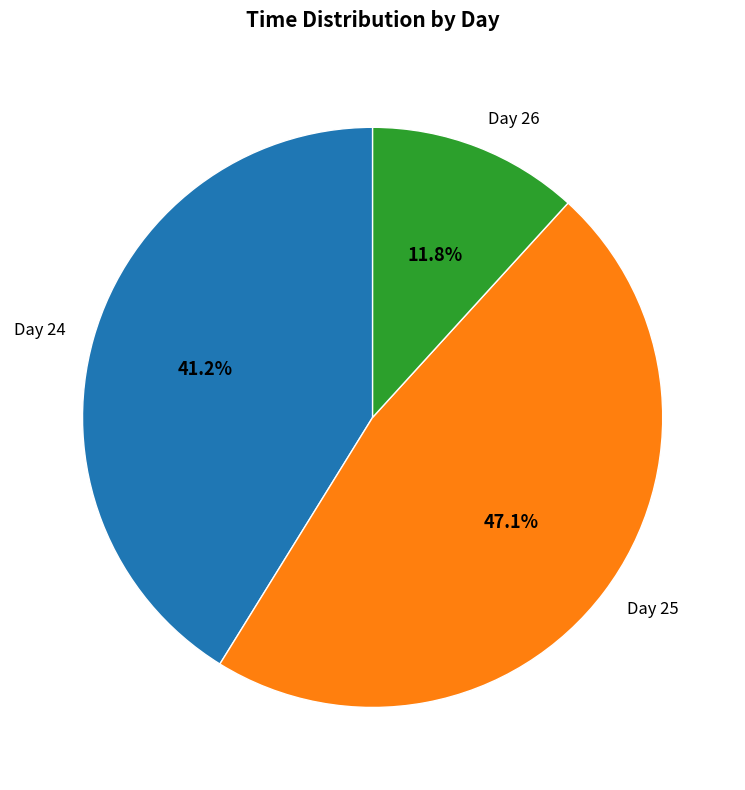

Which slice is the largest?

Day 25